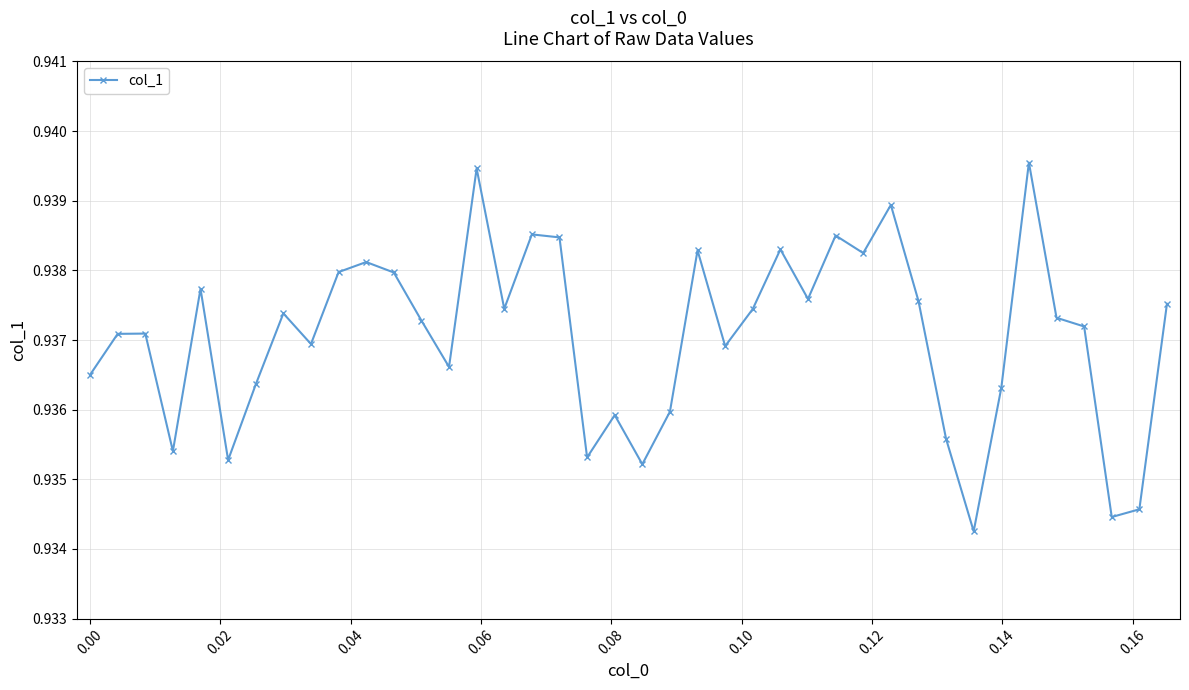

Count the number of categories in the chart.

40